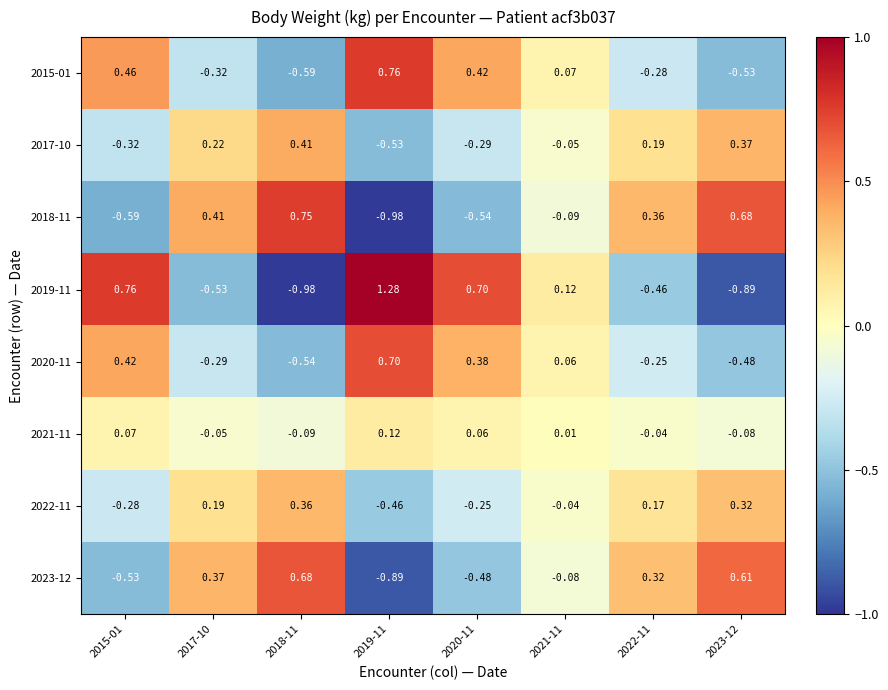

Is the value of 2022-11 at 2023-12 greater than the value of 2023-12 at 2017-10?

No